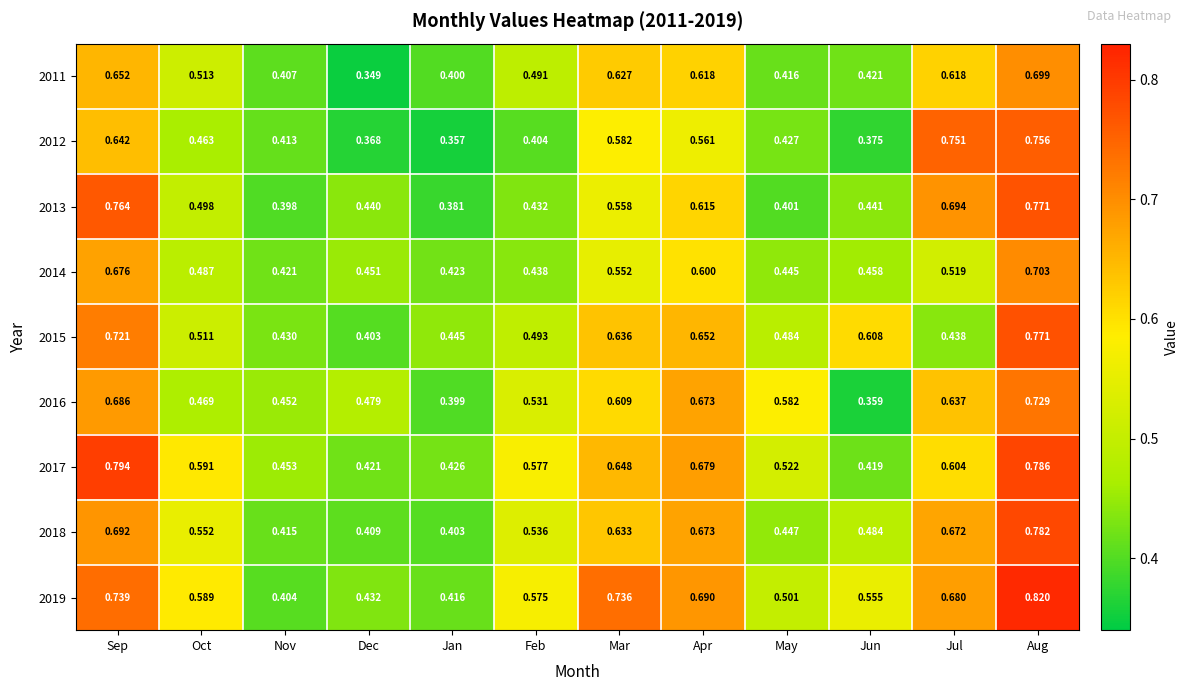

At which category is the sum across all series the highest?

Aug